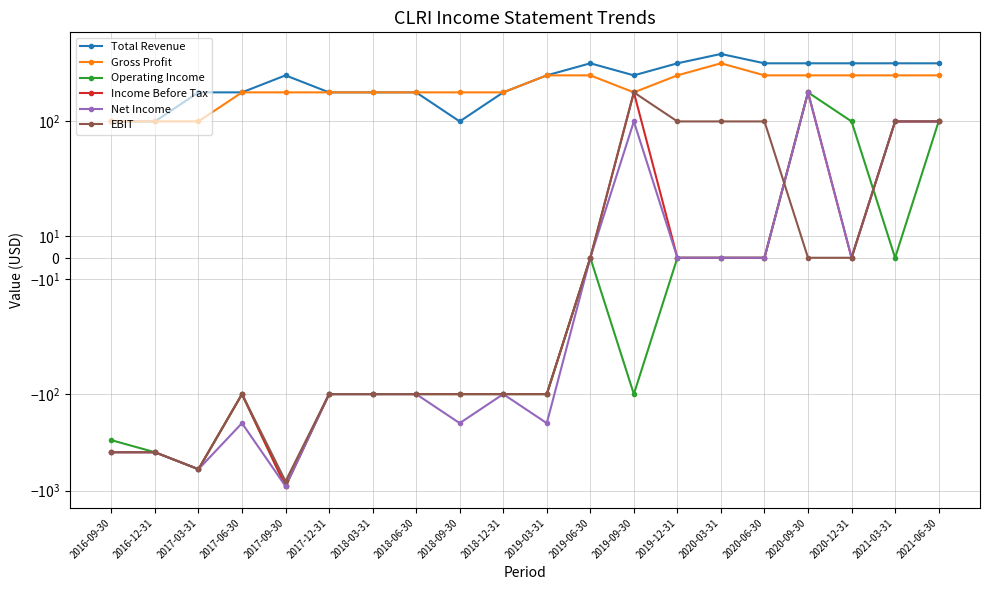

True or false: Total Revenue has a value of 524 at 2019-03-31.

False